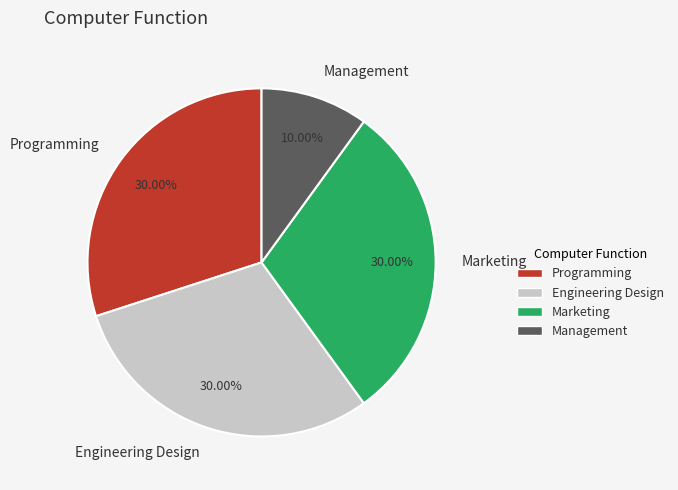

Combined, what portion of the pie is Management and Marketing?

40.0%